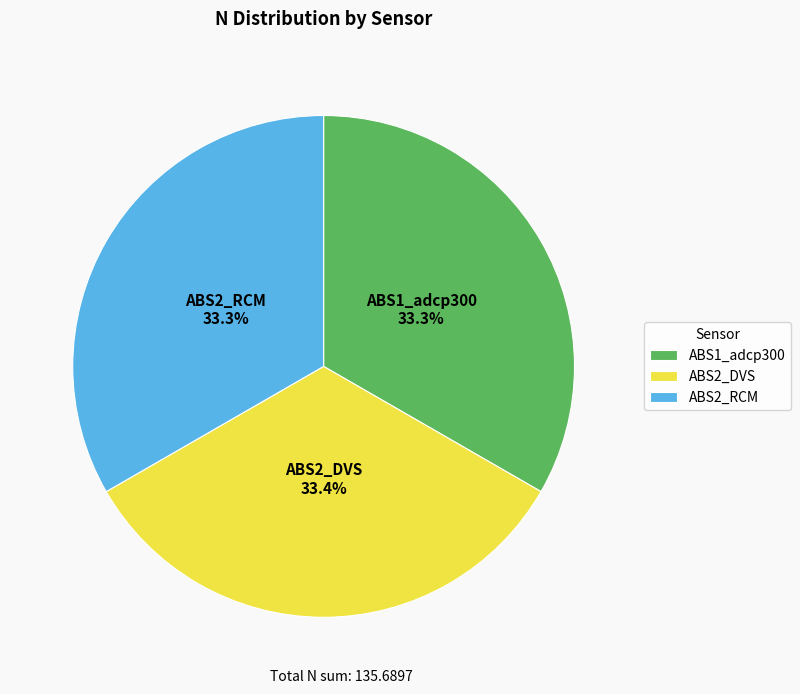

What is the total percentage of ABS1_adcp300 and ABS2_DVS?

66.7%